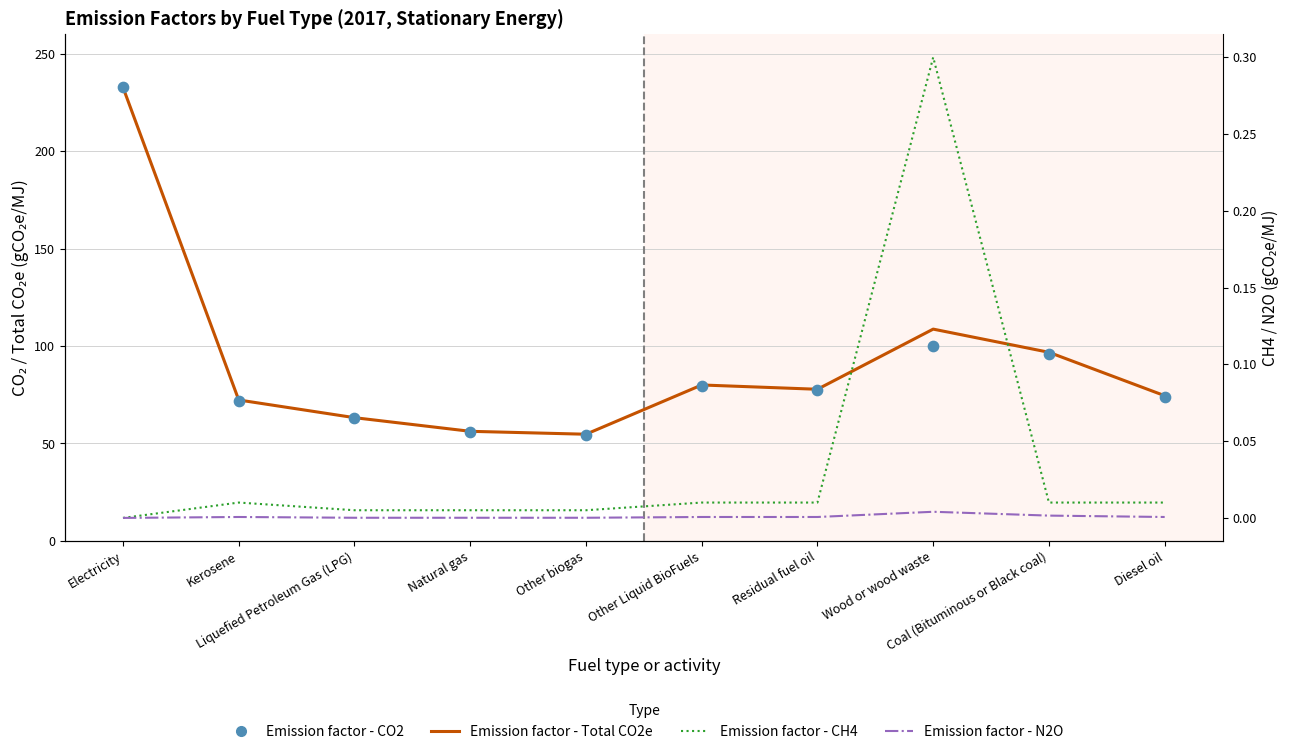

At which category is the sum across all series the highest?

Electricity